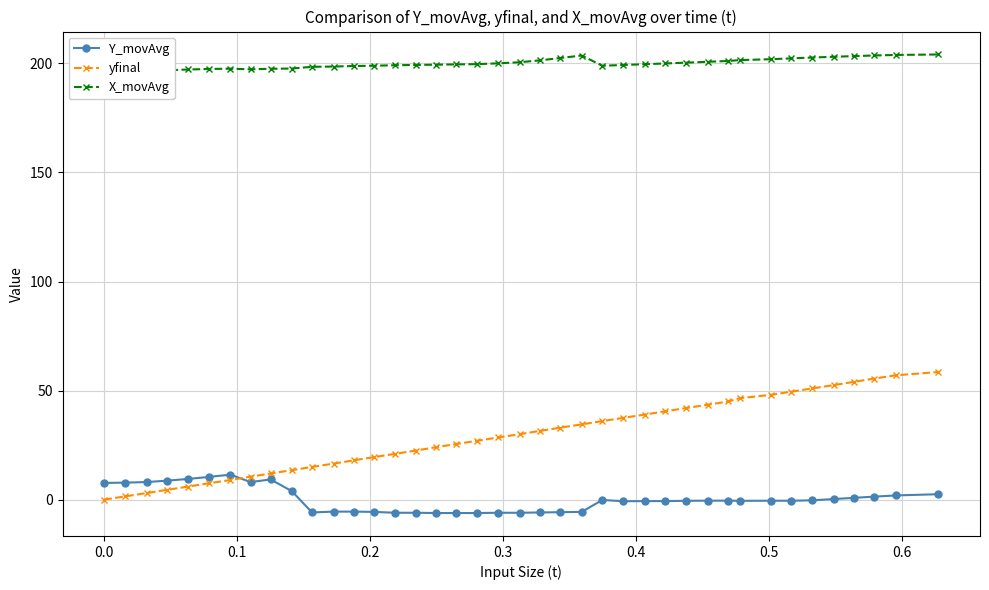

True or false: yfinal and Y_movAvg cross at least once.

True